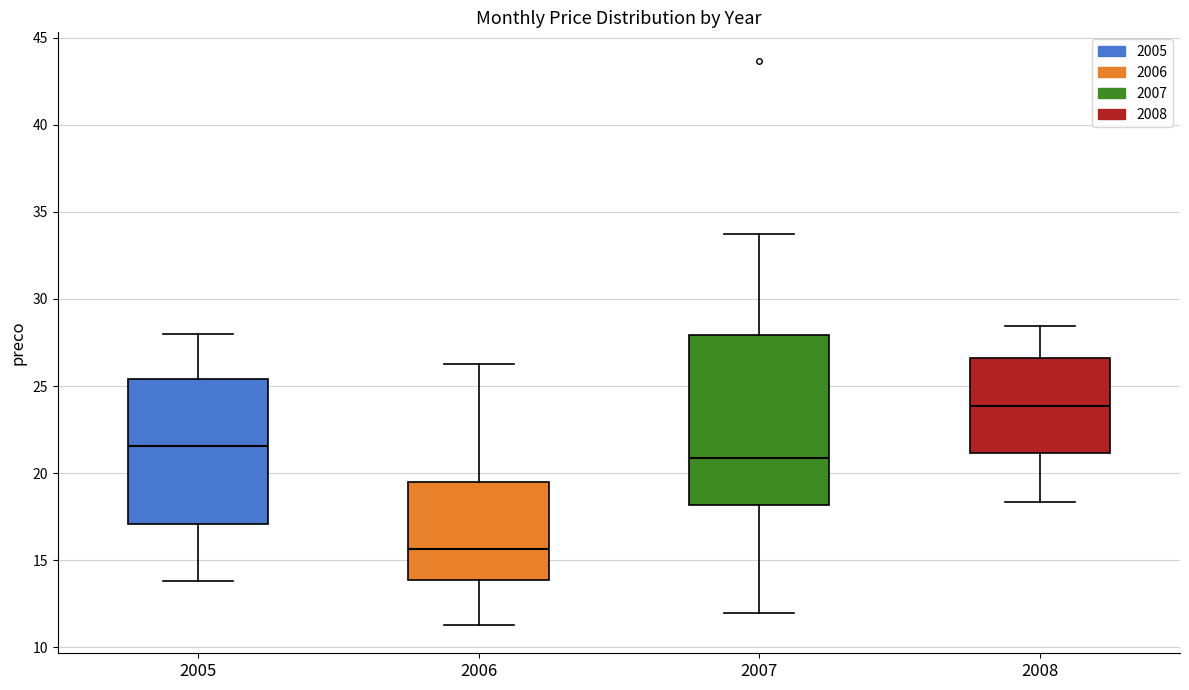

Which box is the tallest, from its lower edge to its upper edge?

2007